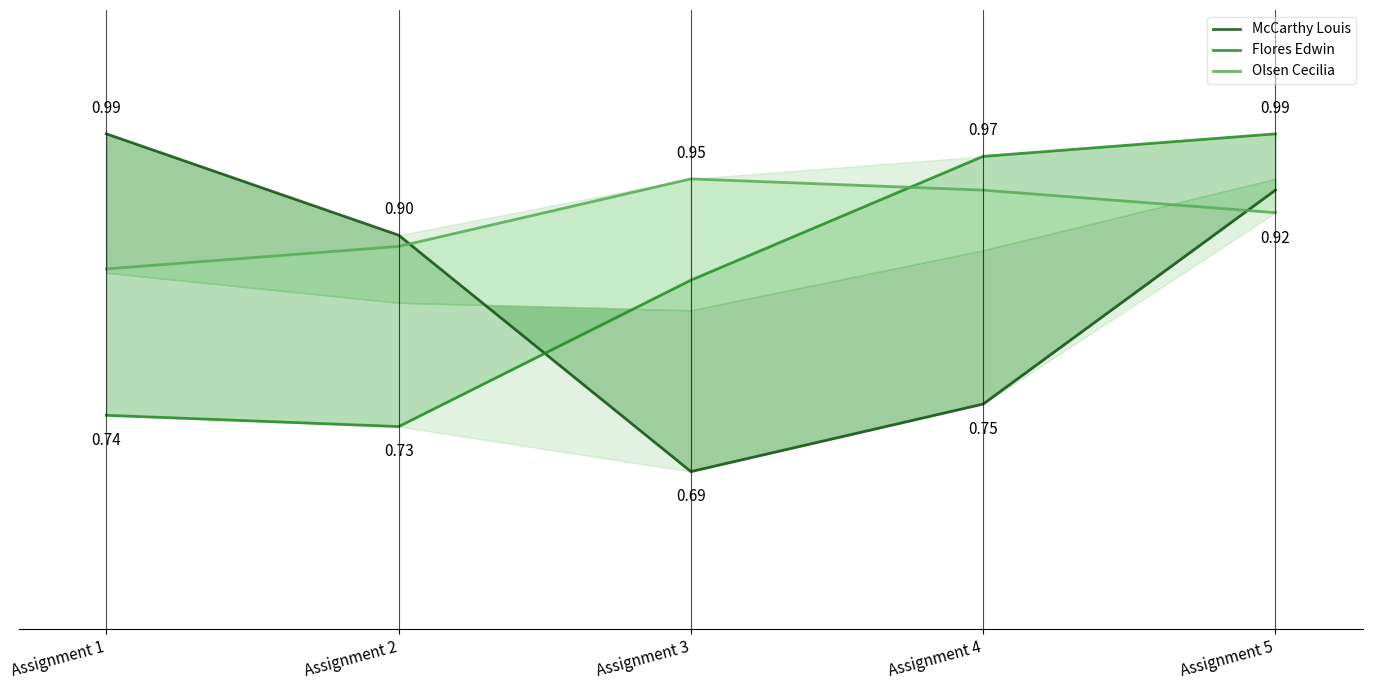

What is the sum of all McCarthy Louis values?

4.3